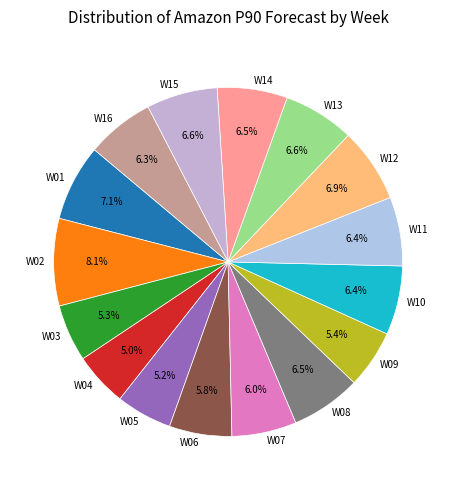

Is W08 the majority of the pie?

No